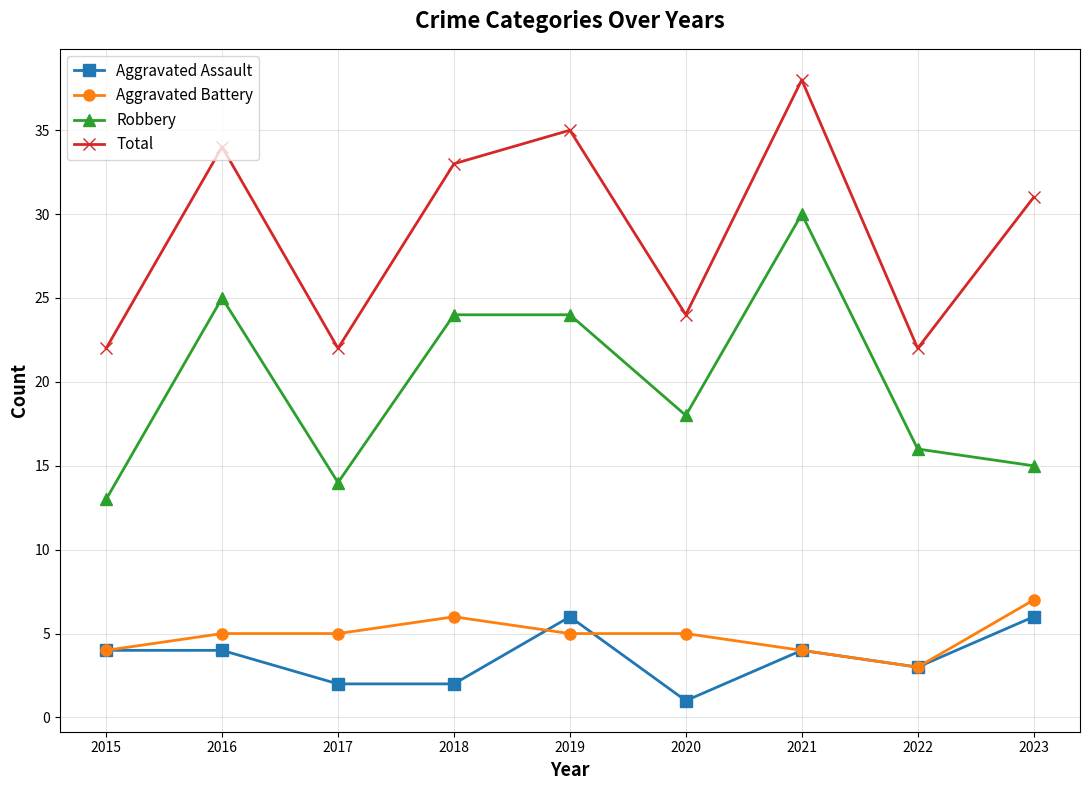

At how many categories does at least one series exceed 8?

9